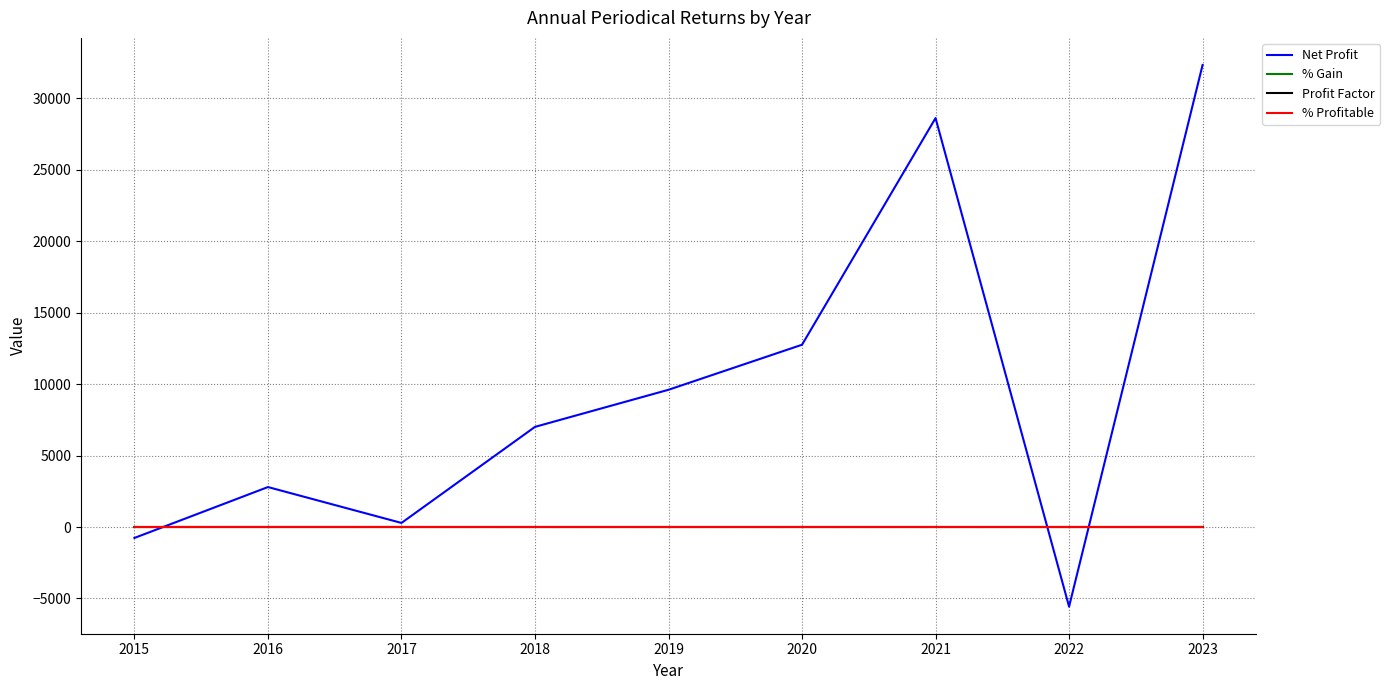

What is the difference between the highest and lowest values at 2015?

765.9